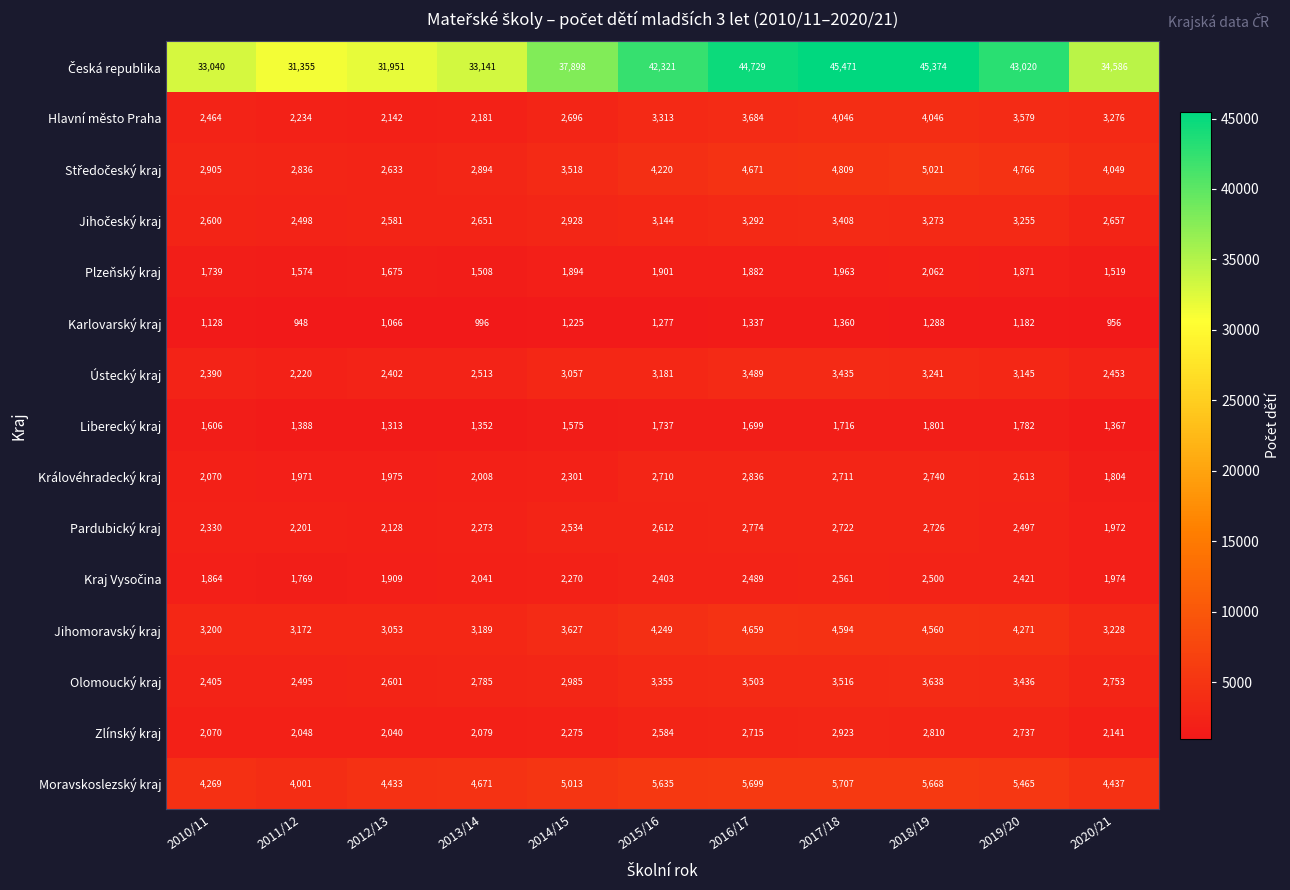

At how many categories does at least one series exceed 25546?

11